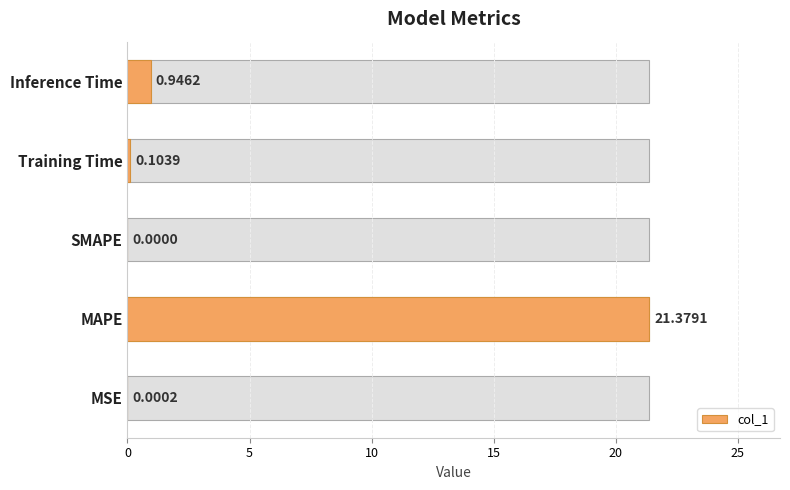

What is the greatest value displayed?

21.4